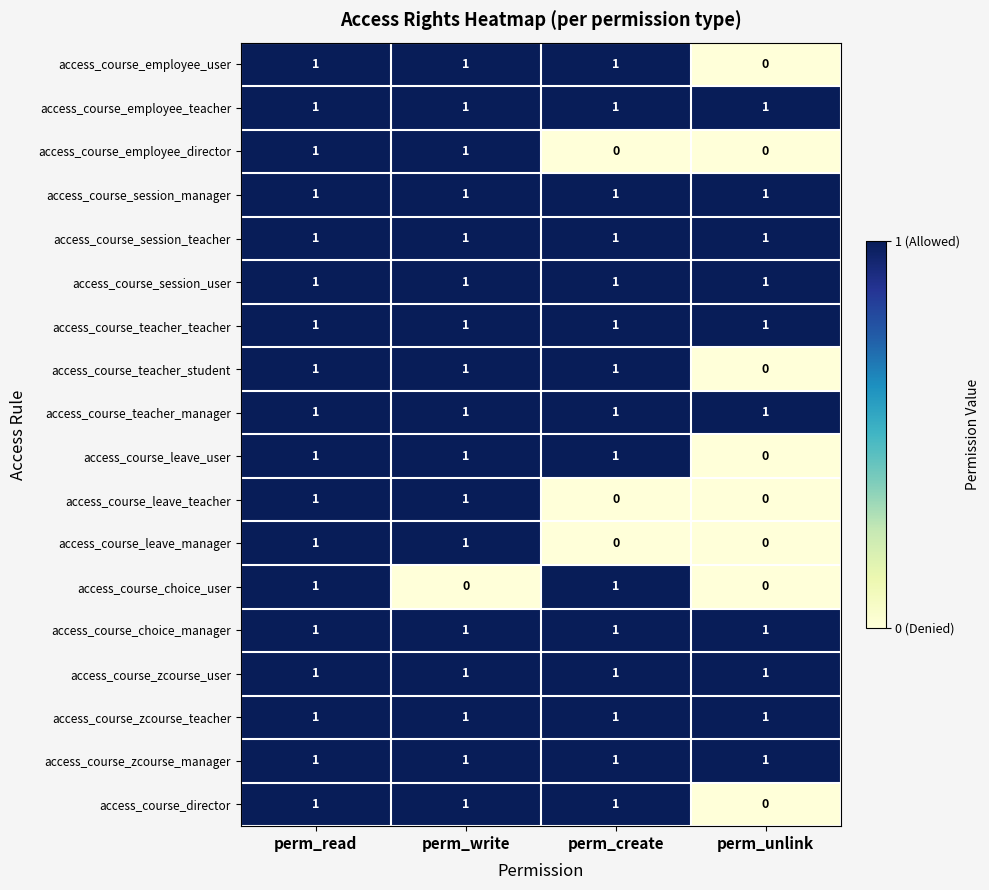

What is the total value across all series at perm_create?

15